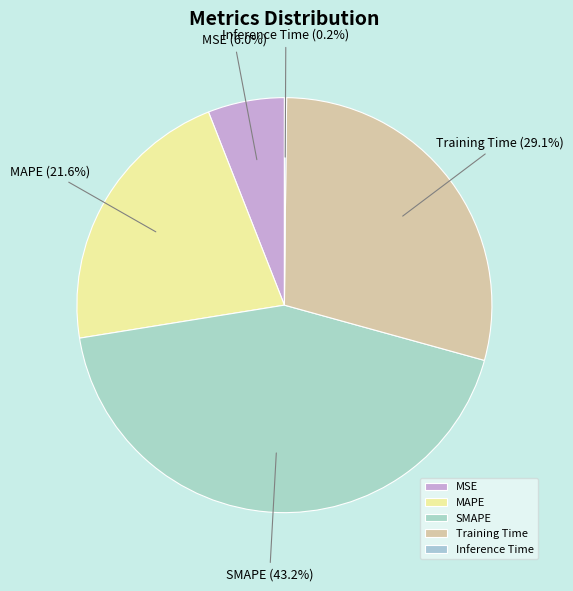

How much of the chart is everything except MSE?

94.0%